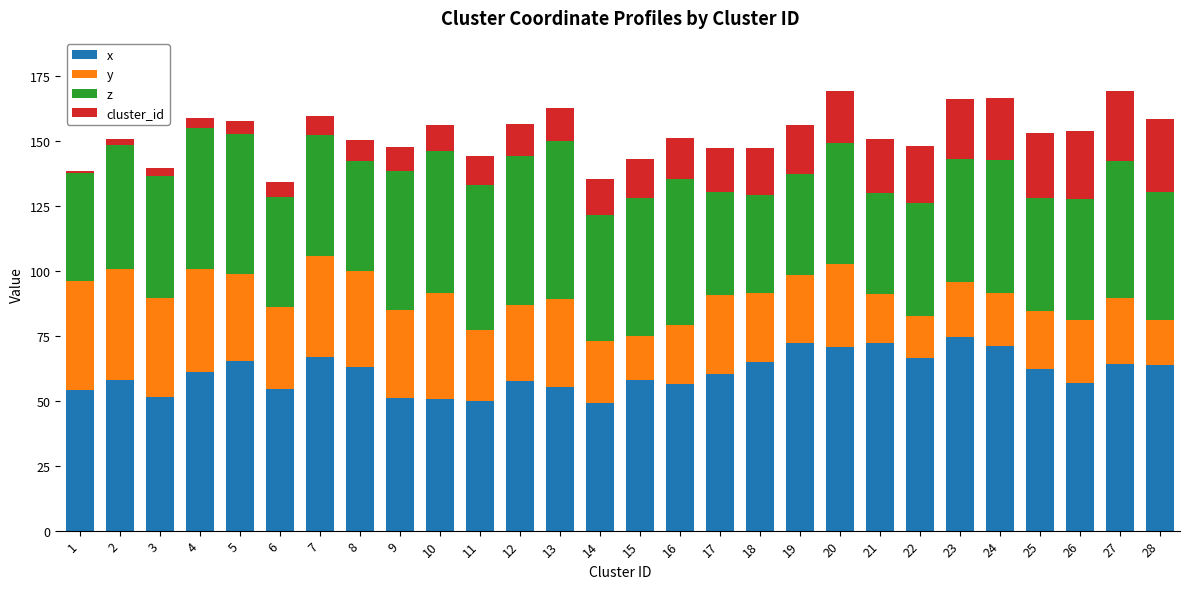

What is the average value of the x series?

60.8